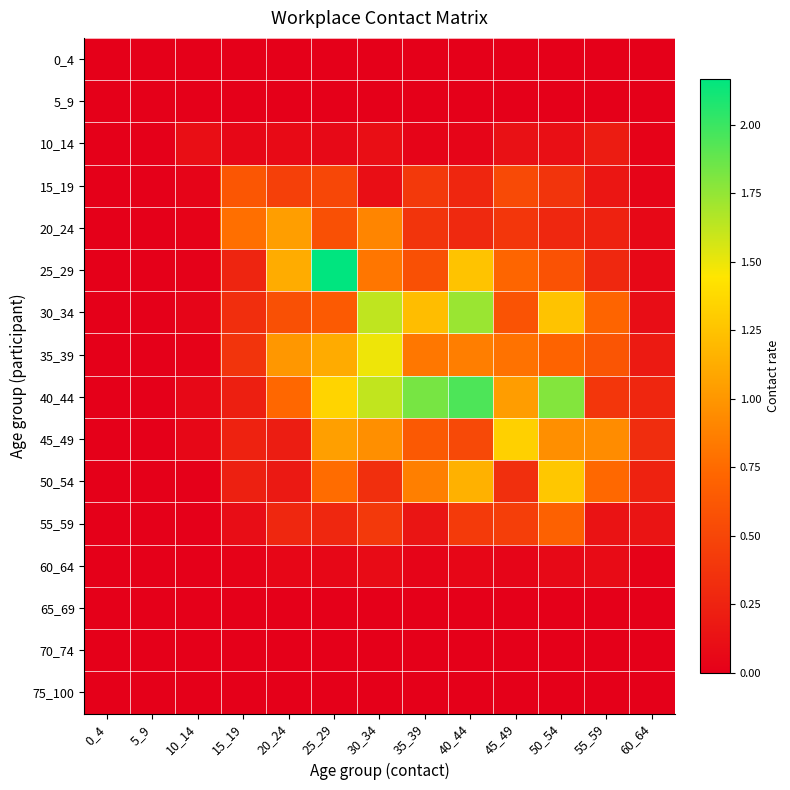

At which category is the sum across all series the highest?

25_29